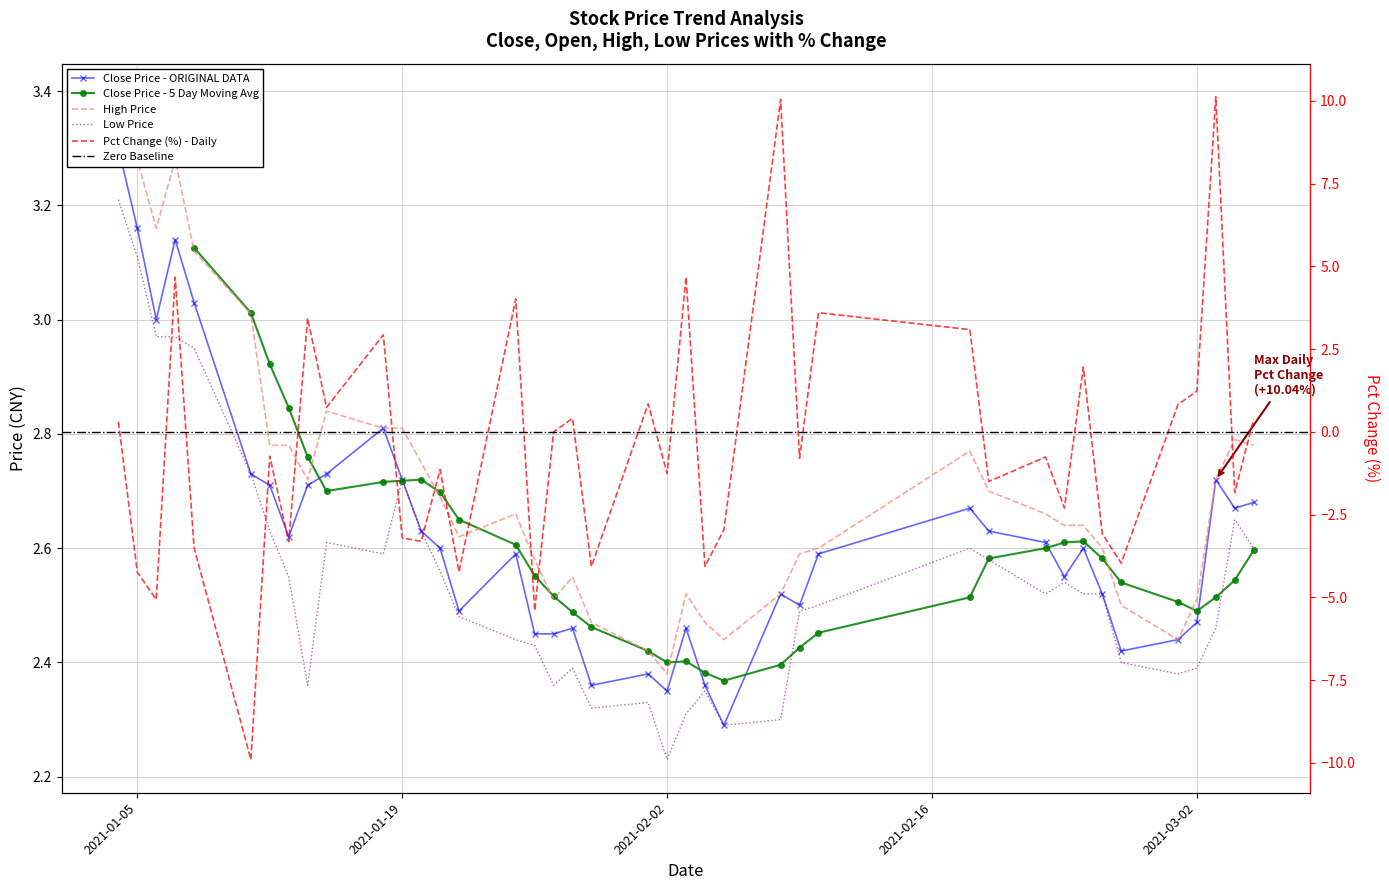

What is the total value across all series at 2021-03-05?

8.4